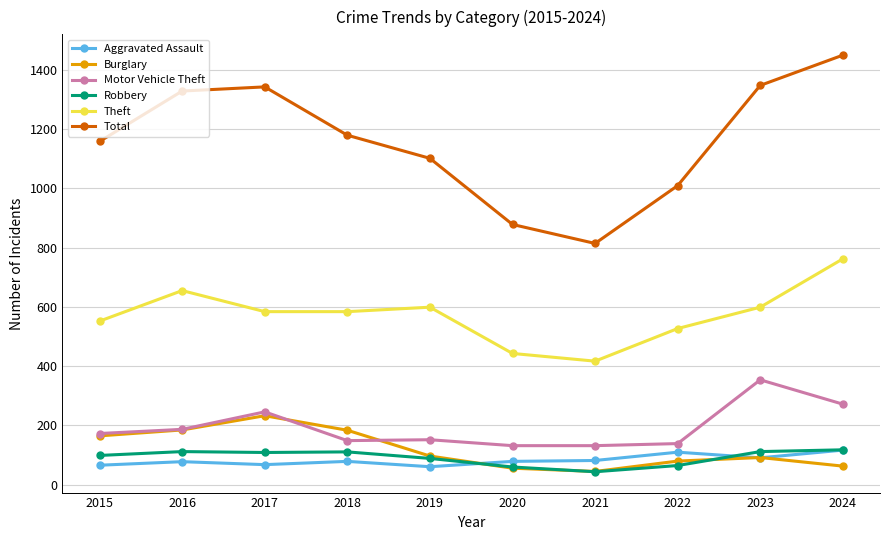

Between 2019 and 2020, which series saw the biggest shift?

Total